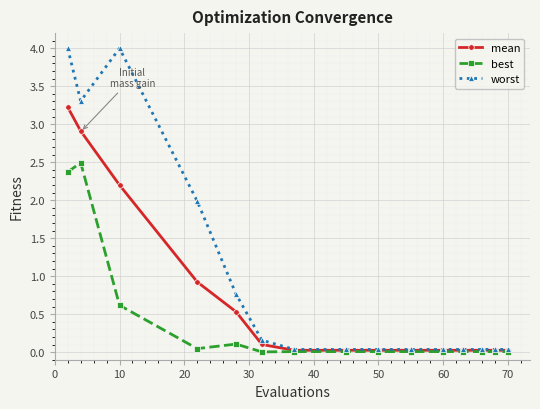

What is the sum of all best values?

5.7